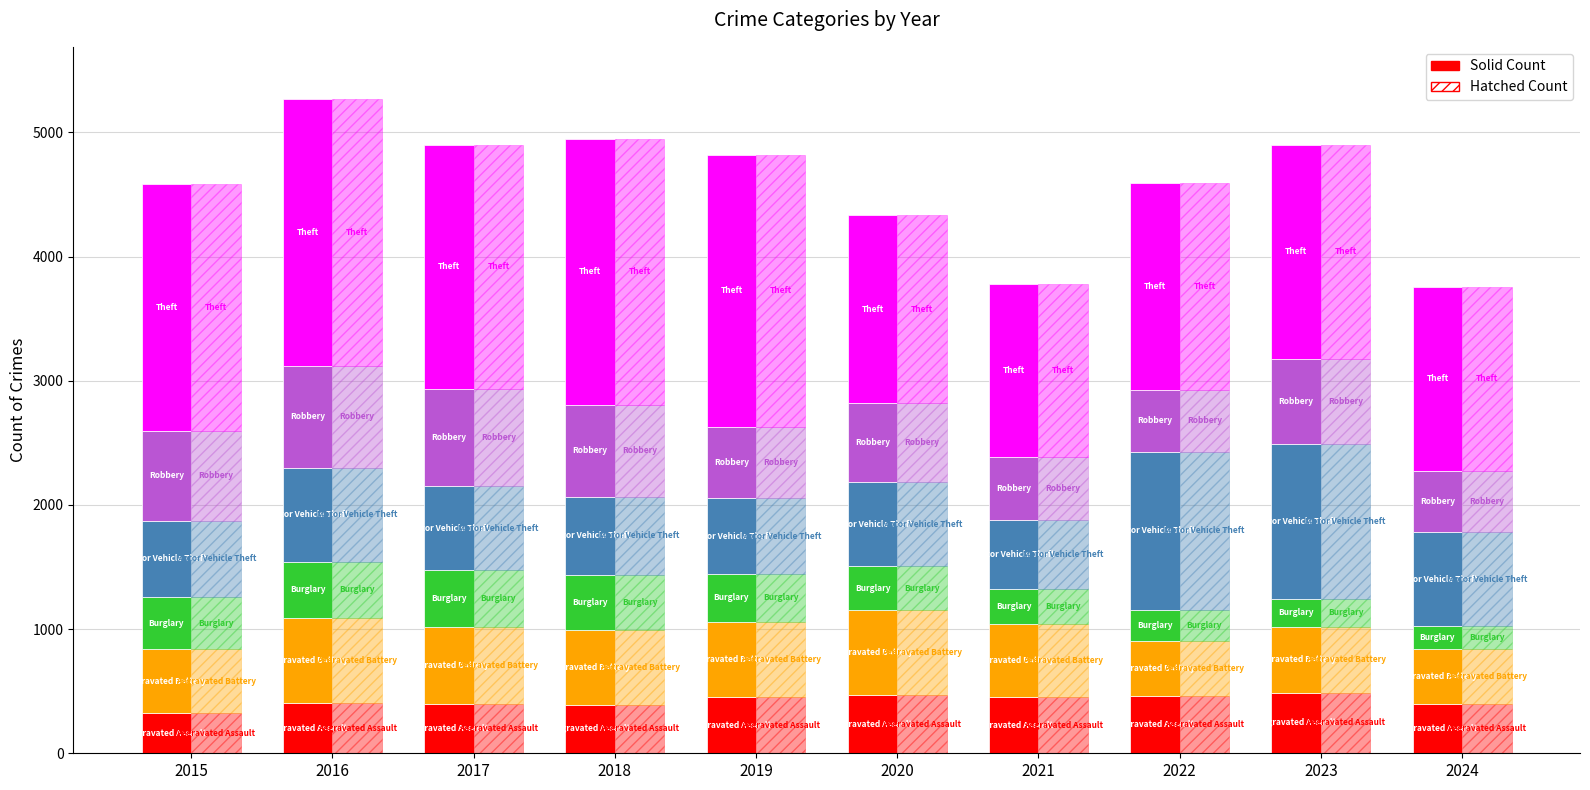

Which category has the highest value across all series?

2019